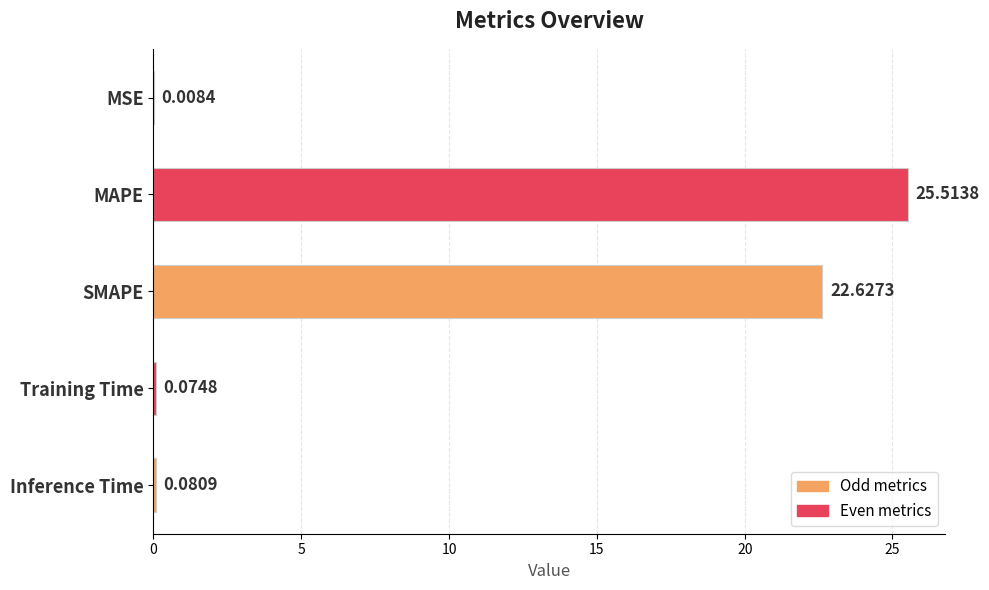

What is the change in value from MAPE to Training Time?

-25.4